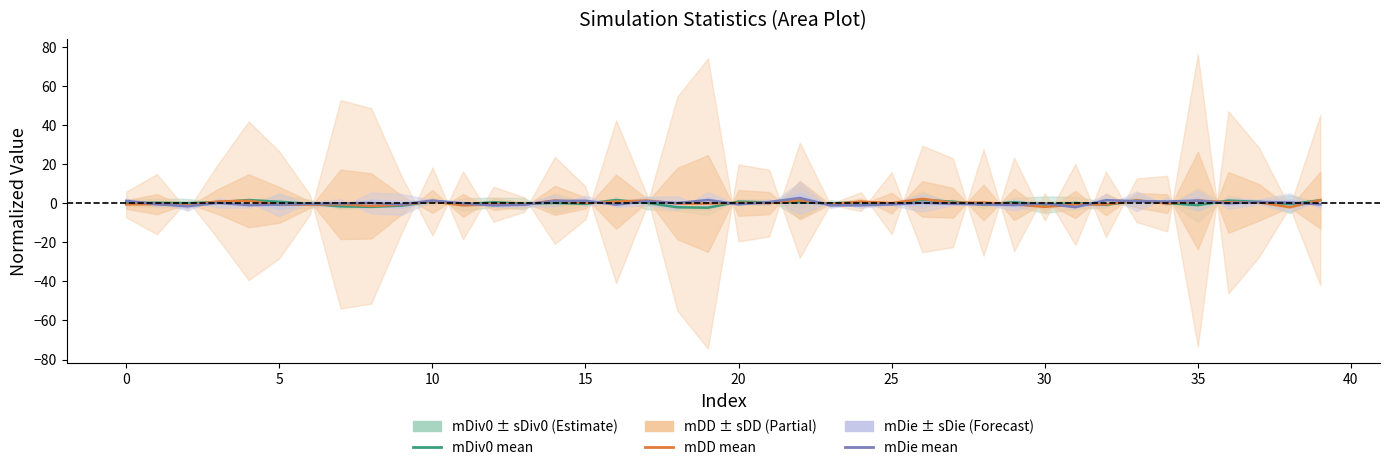

What are all the series names shown in the legend?

mDiv0, mDD, mDie